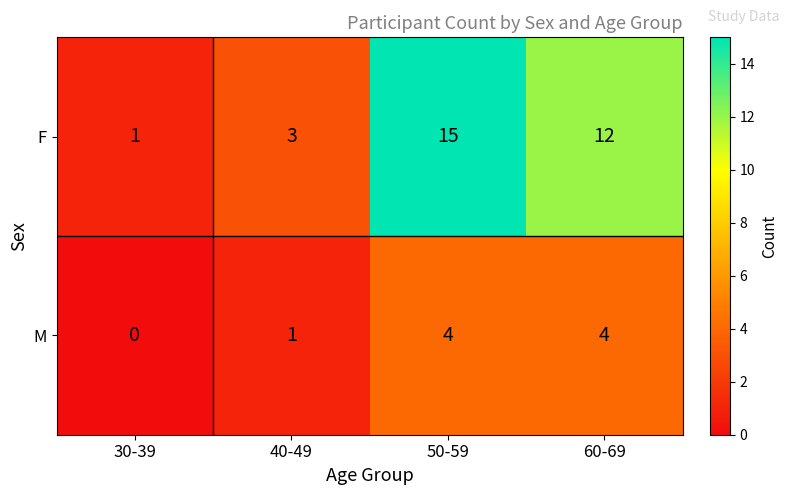

True or false: F has a value of 2 at 40-49.

False